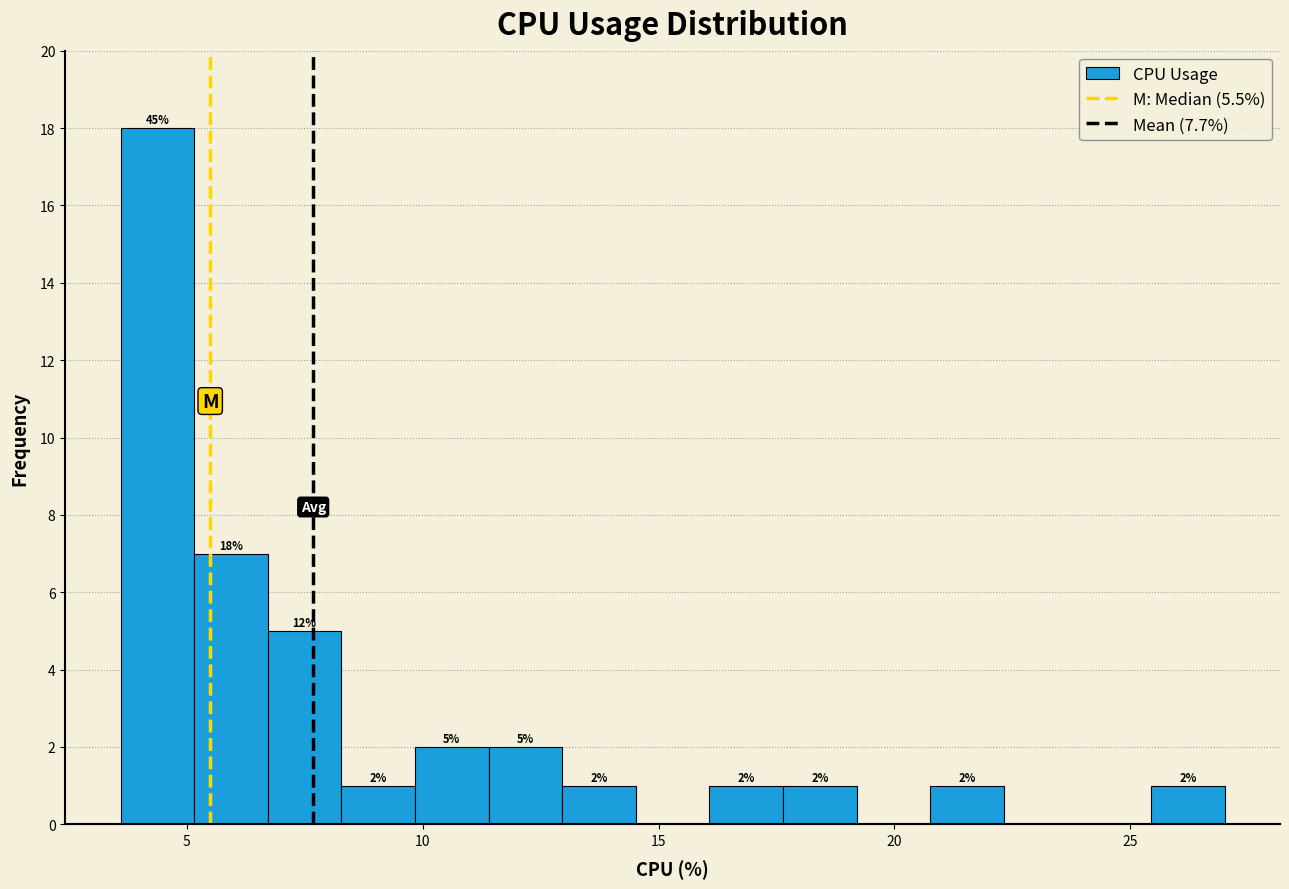

Read against the x-axis, roughly where is the centre of the tallest bar?

4.5